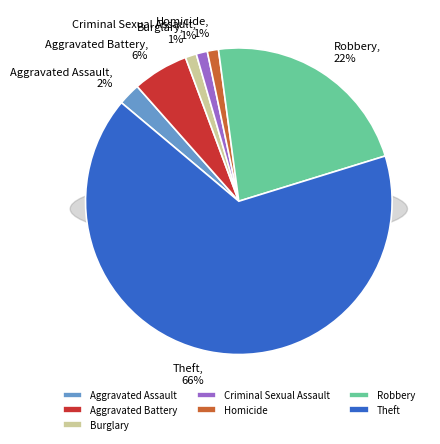

Rank the categories by value from lowest to highest.

Burglary, Criminal Sexual Assault, Homicide, Aggravated Assault, Aggravated Battery, Robbery, Theft